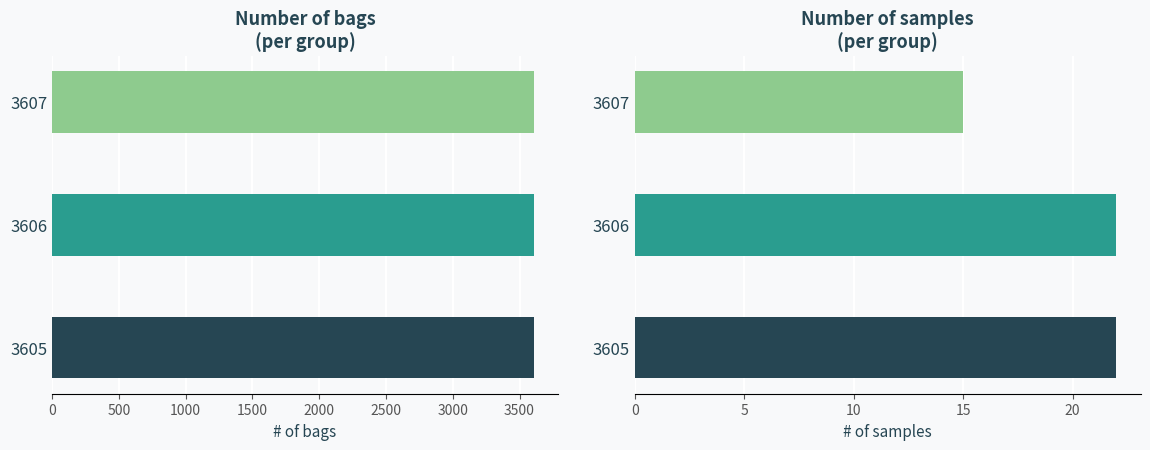

Is the value of samples at 3607 greater than the value of bags at 3606?

No